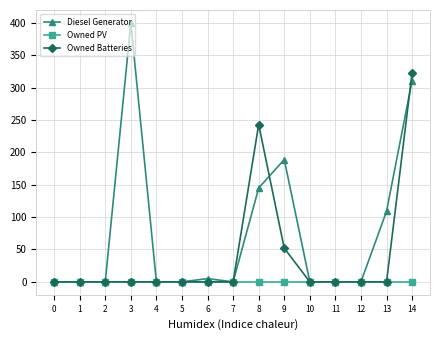

At which label does Owned Batteries reach its peak?

14